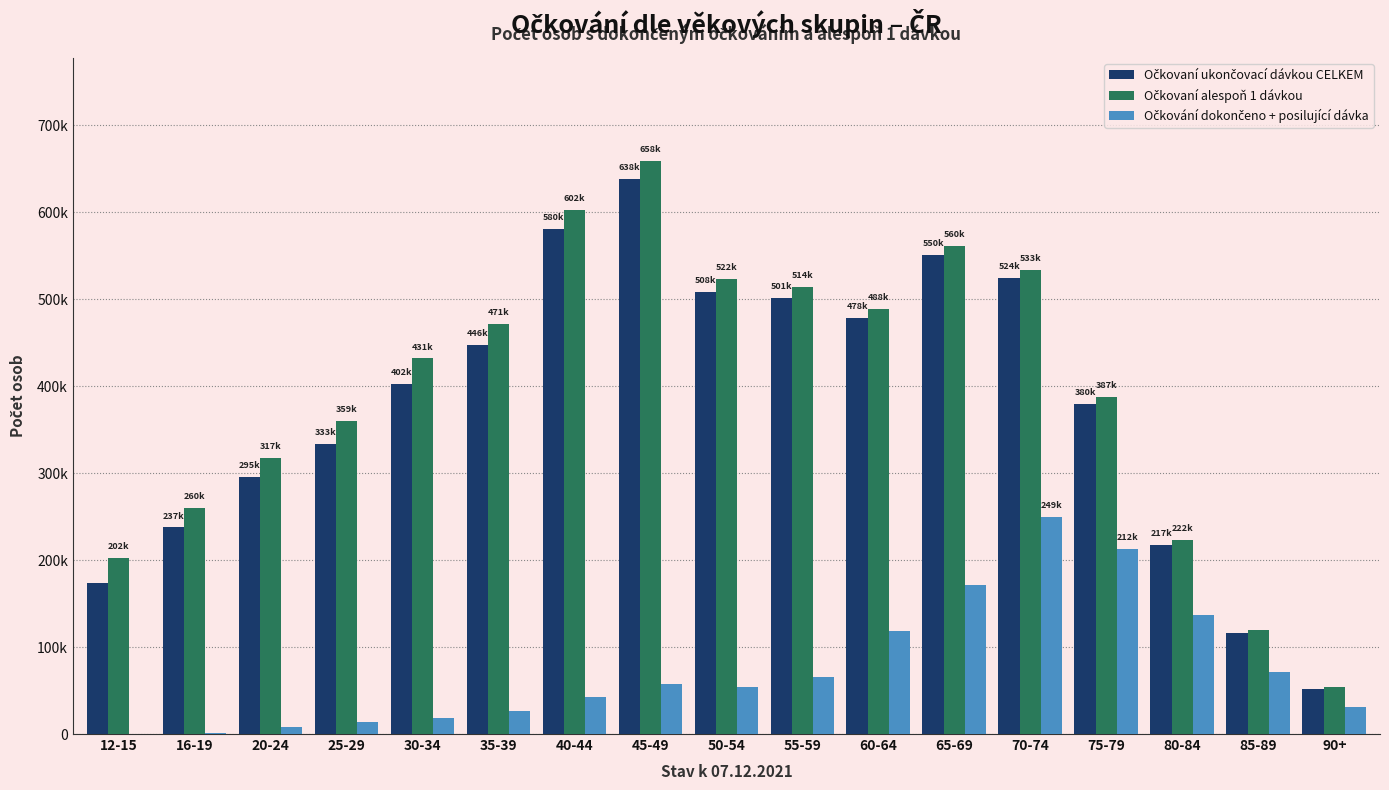

Are the bars horizontal?

No